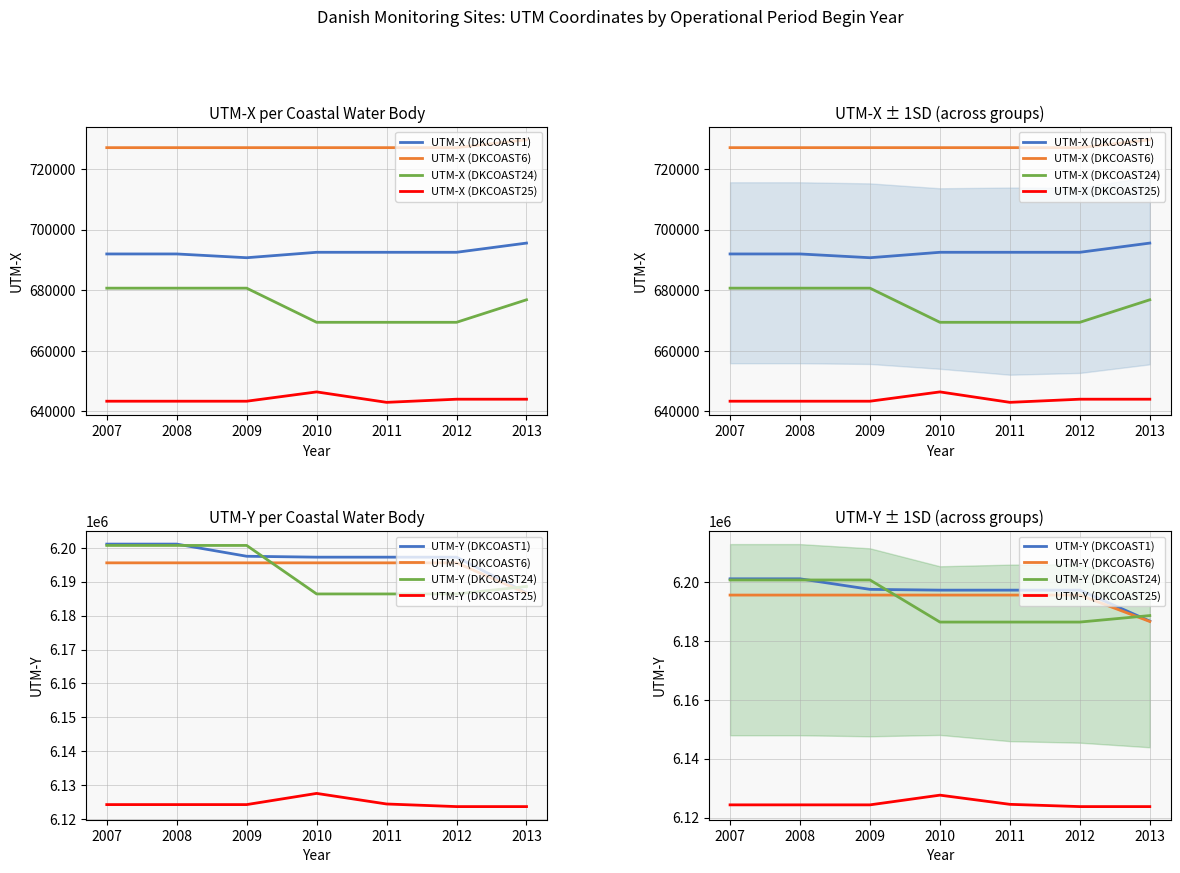

What is the value of the UTM-X (DKCOAST25) point at the 3rd from the left?

643377.4